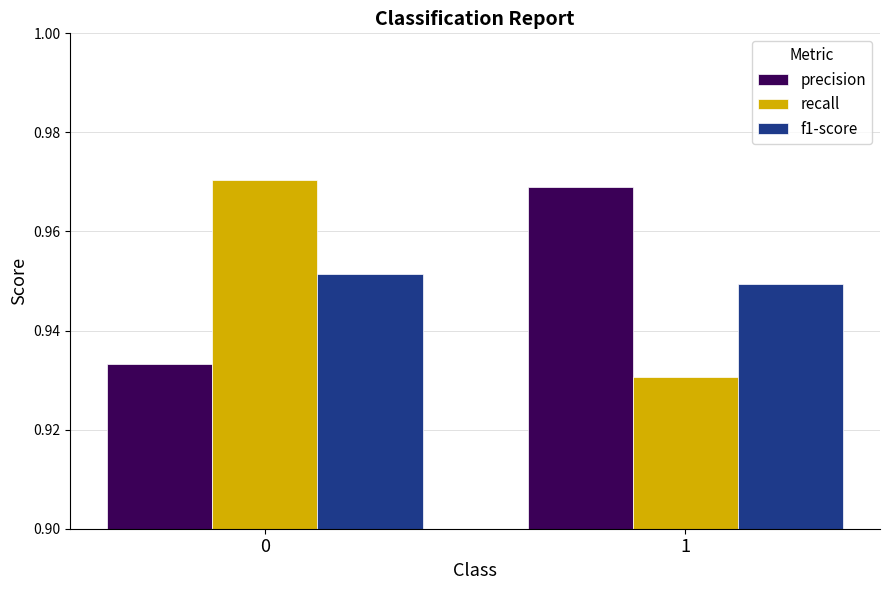

Rank the series at 1 from lowest to highest value.

recall, f1-score, precision